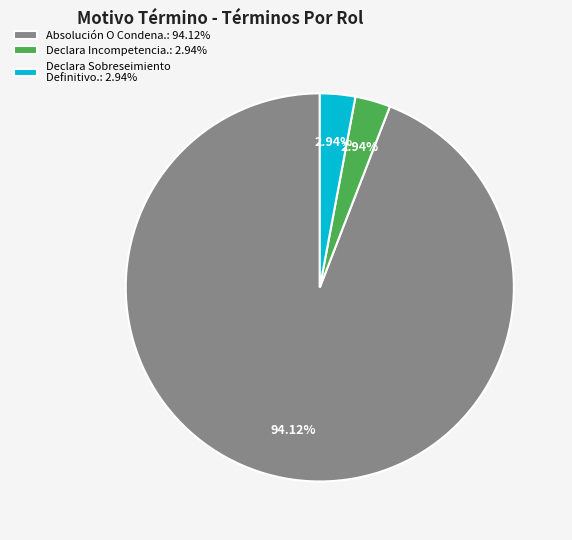

To the nearest percent, what is the average slice percentage?

33%